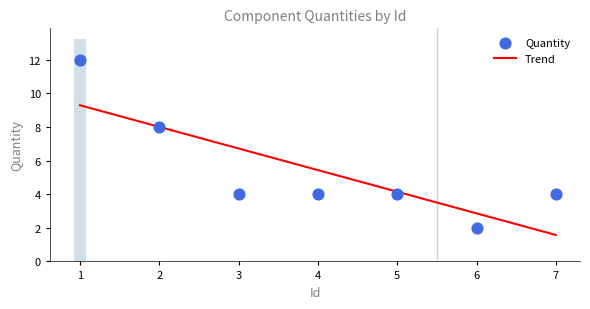

Approximately how many times larger is the value at 3 compared to 7?

1.0